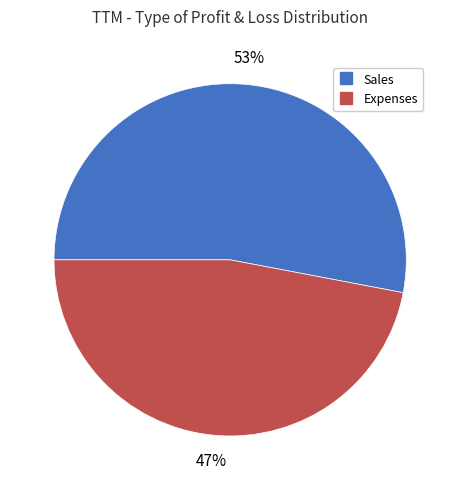

True or false: Expenses accounts for 47% of the total.

True